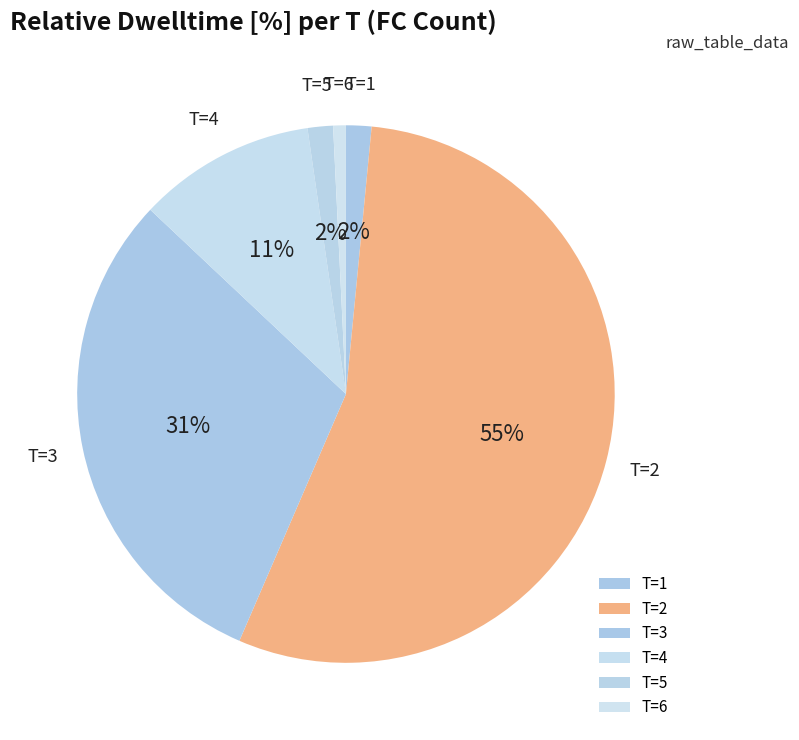

Between T=3 and T=6, which is larger?

T=3